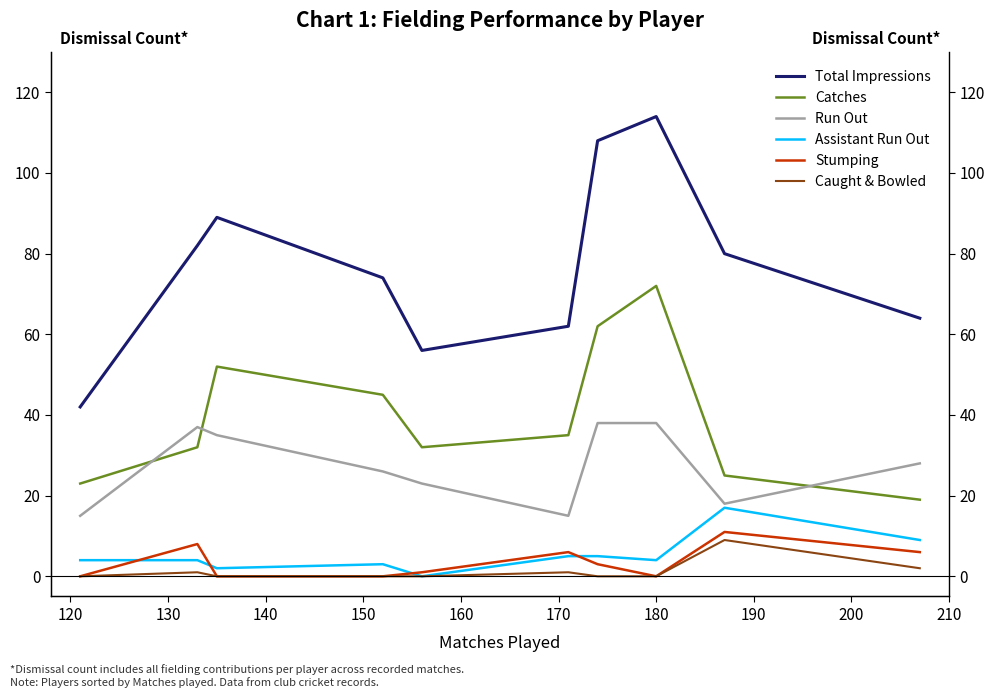

How many data points in Assistant Run Out are above 4?

4